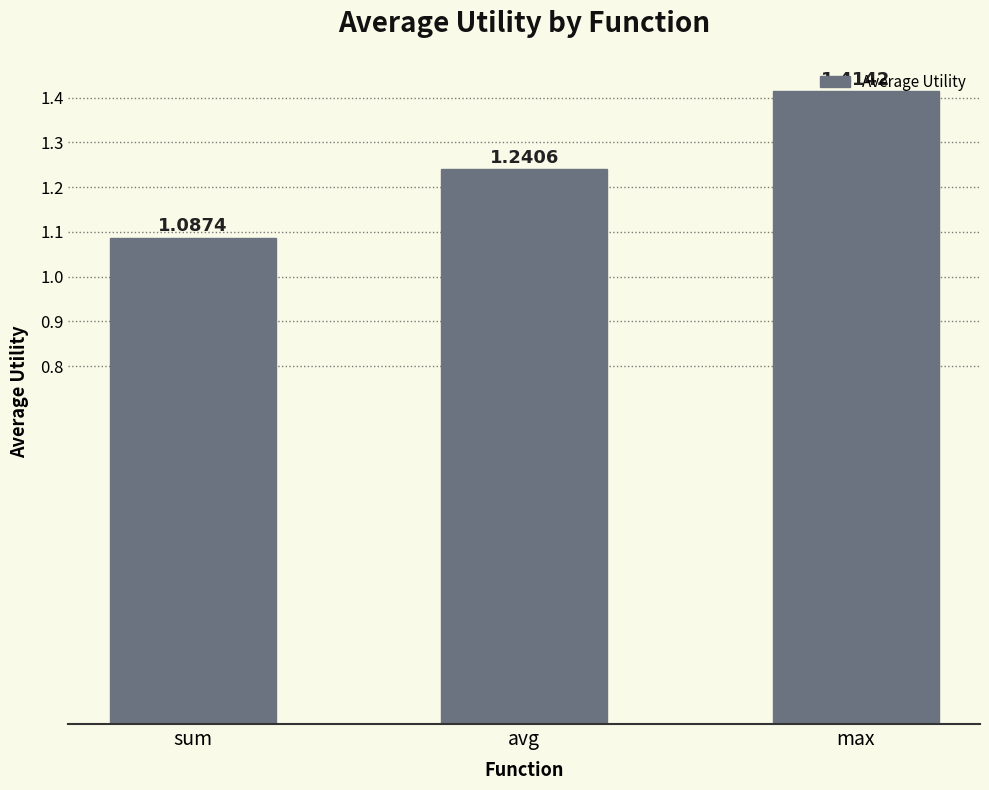

What is the sum of the values at avg and sum?

2.3